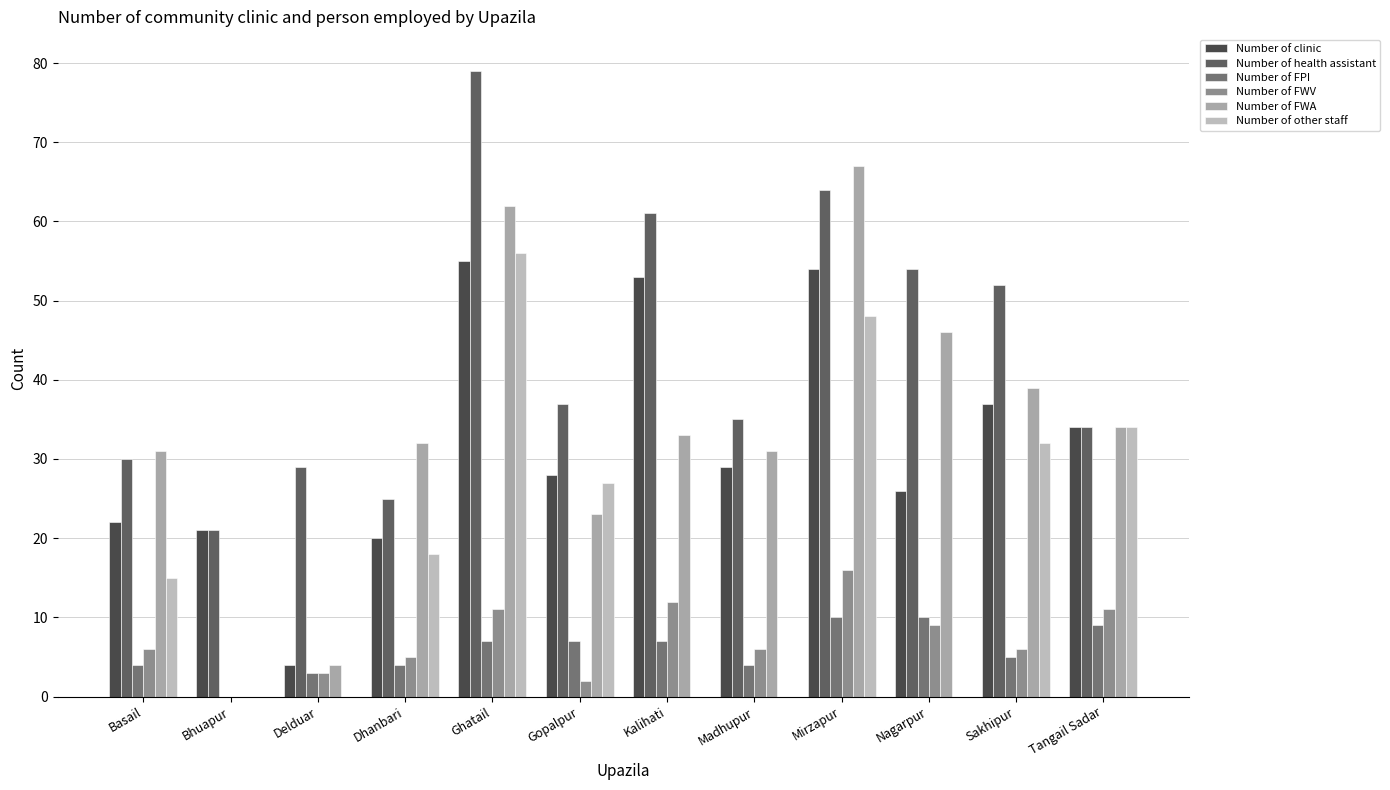

The Number of FPI series shows 2 at Tangail Sadar. True or false?

False